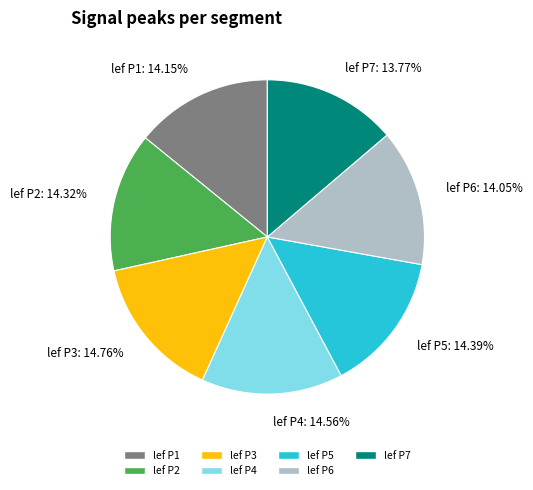

How many slices are in this pie chart?

7